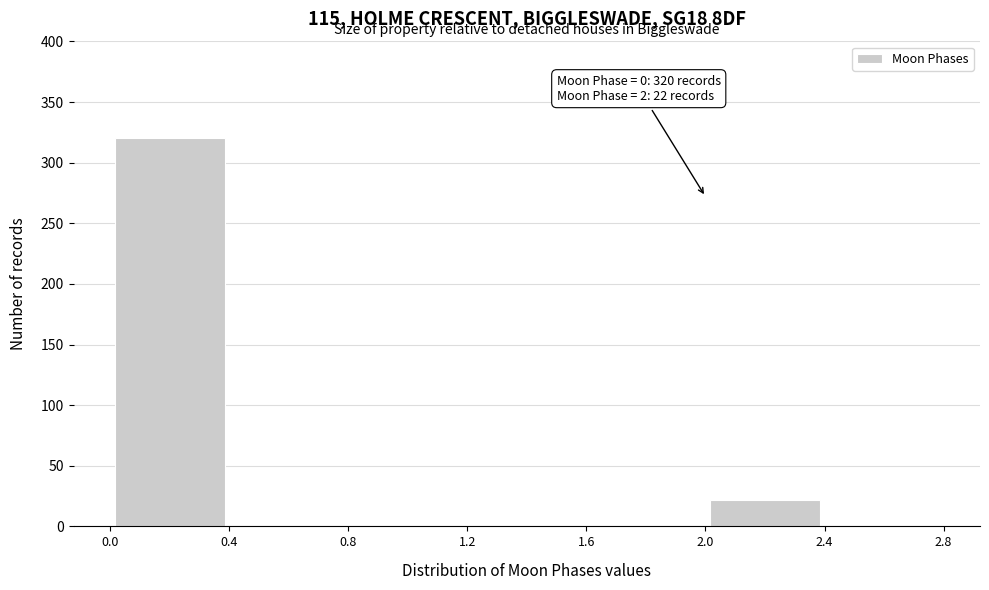

Which range on the x-axis has the tallest bar?

0.0 to 0.4